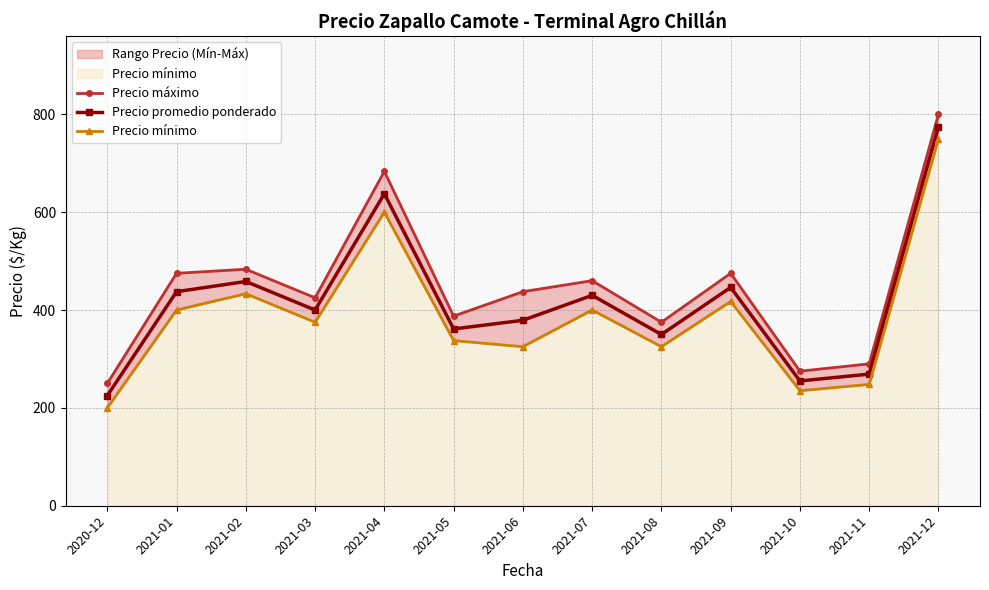

Which series has the widest spread of values?

Precio máximo